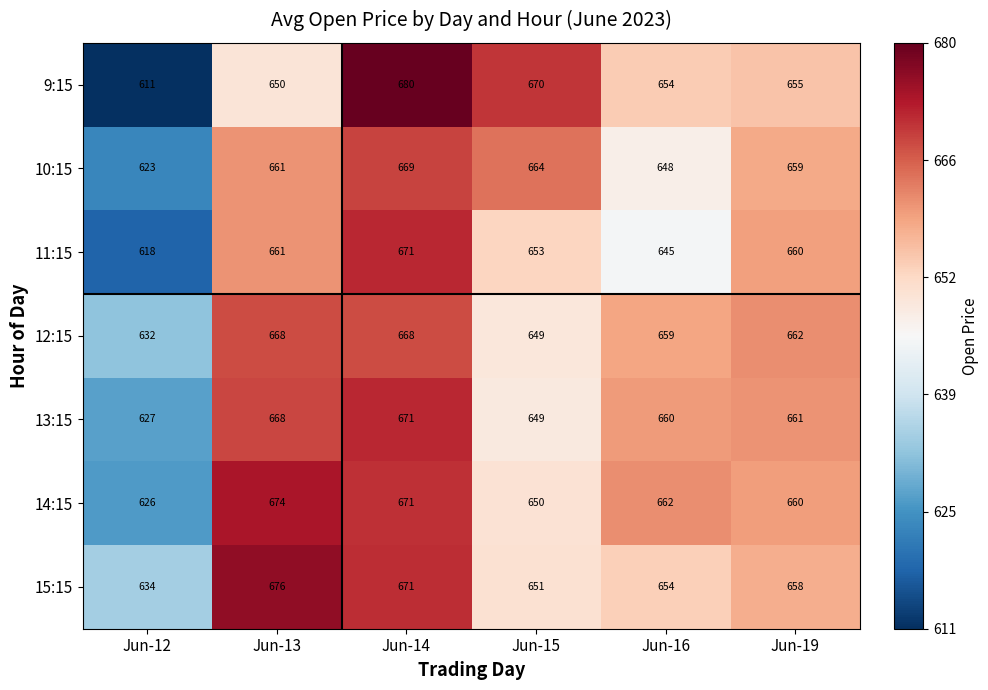

What is the total value across all series at Jun-12?

4371